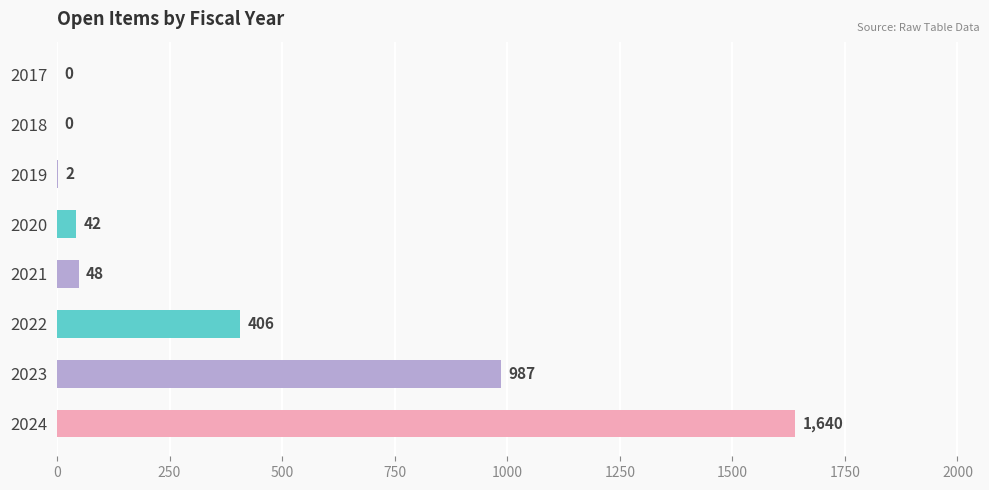

What is the sum of all values?

3125